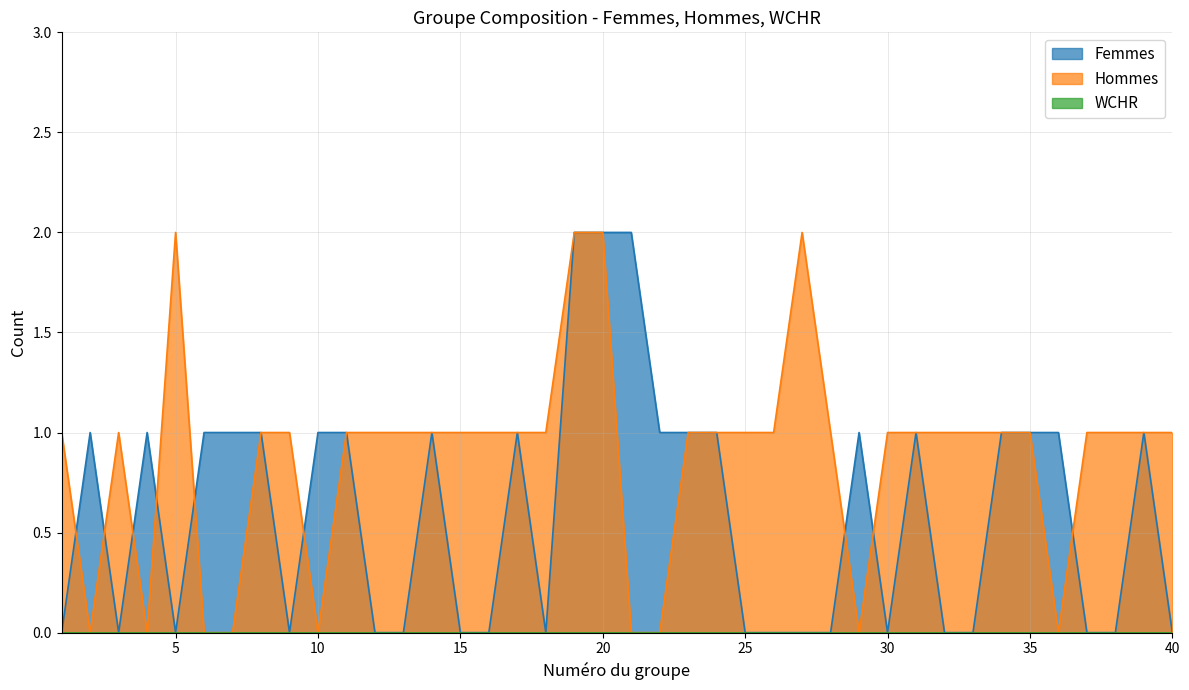

At which category does Hommes reach its first local peak?

3